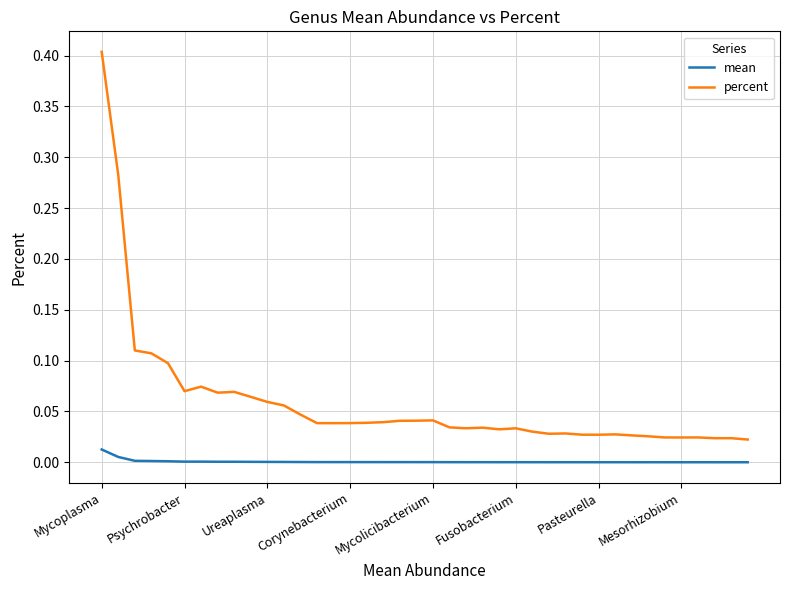

Which series has the largest range (max minus min)?

percent